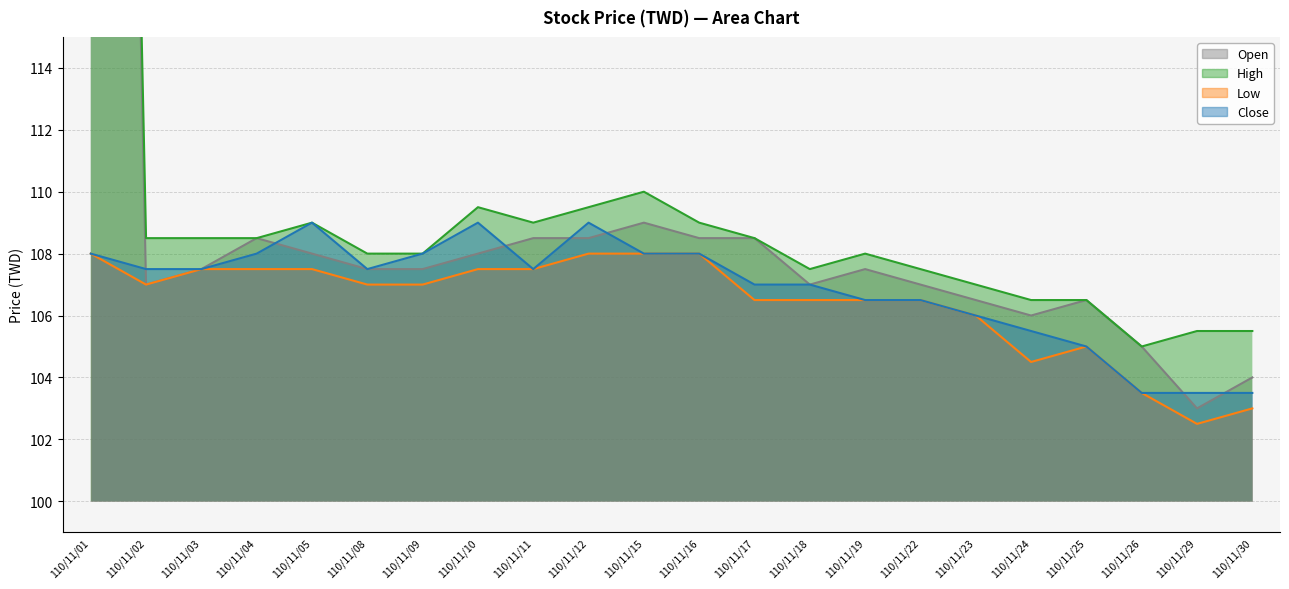

Where is the first local minimum for Open?

110/11/02